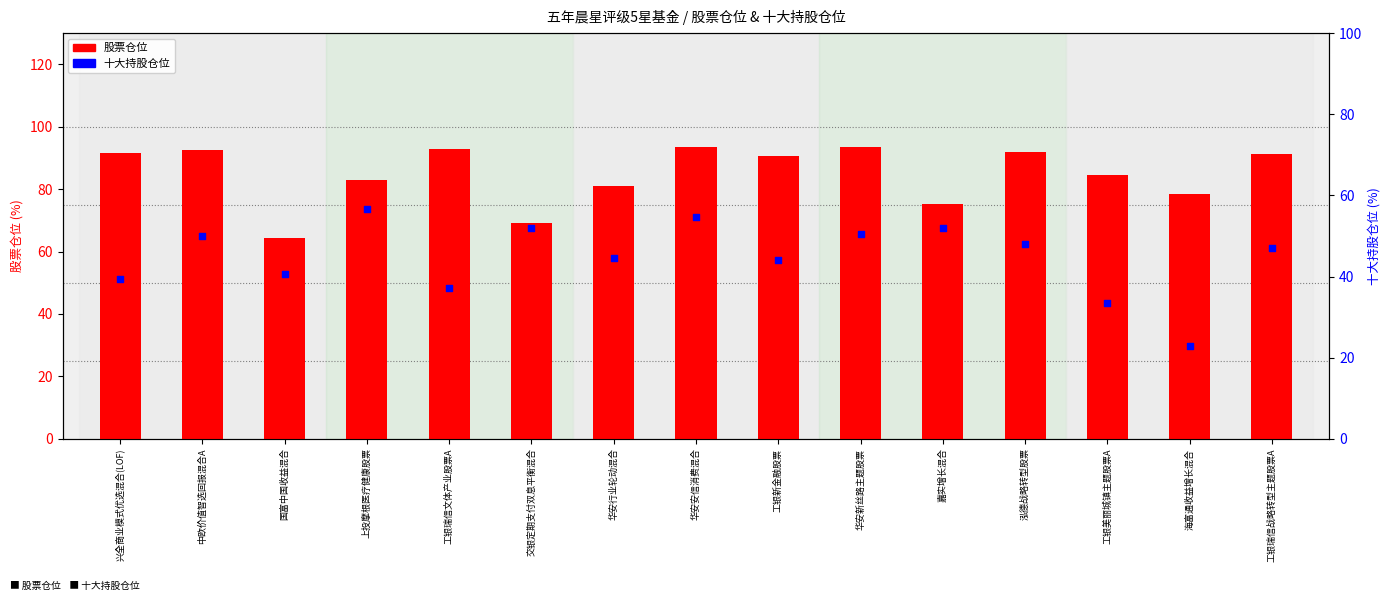

What are all the series names shown in the legend?

股票仓位, 十大持股仓位